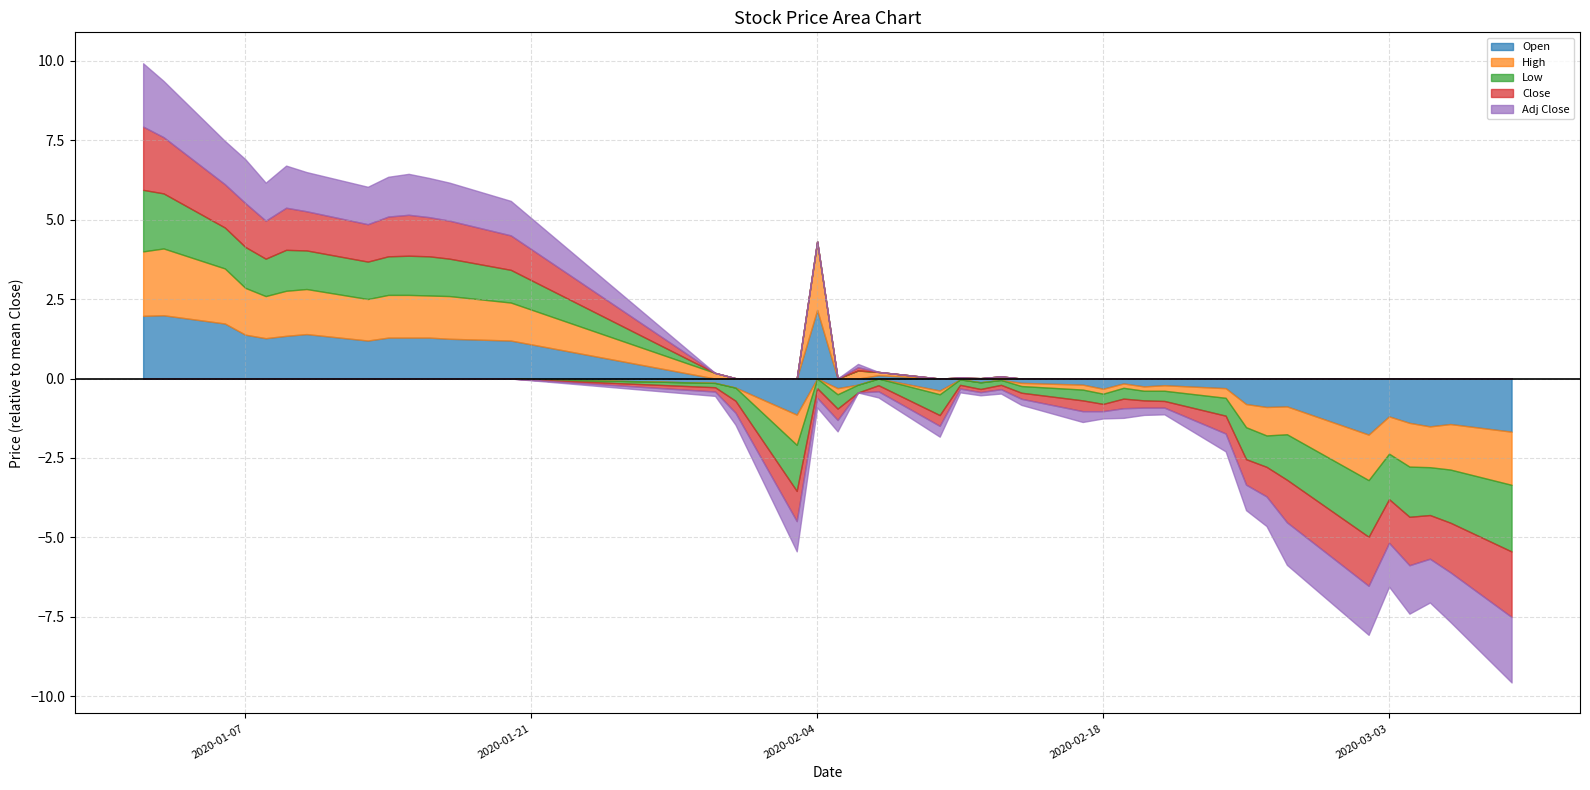

How many interior local valleys does the Open series have?

11